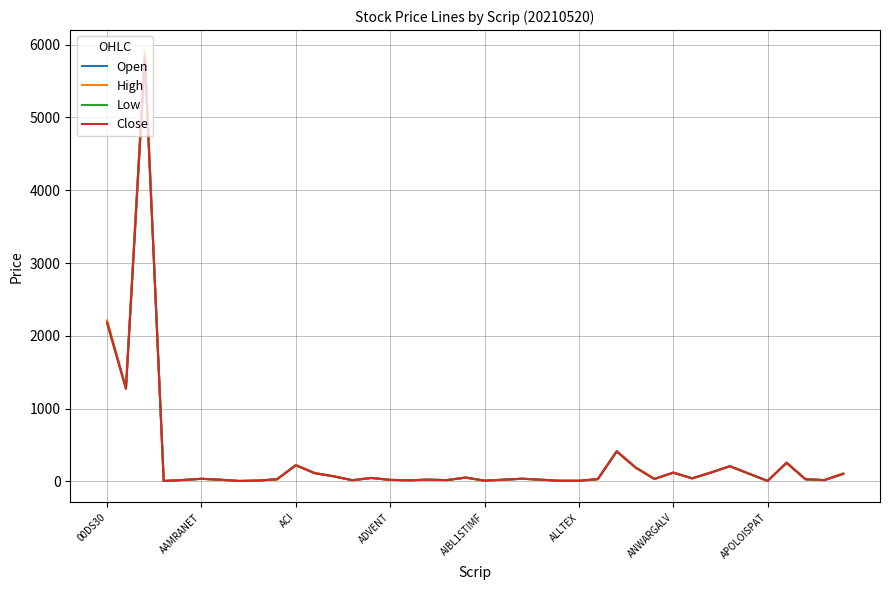

Which series has the widest spread of values?

High